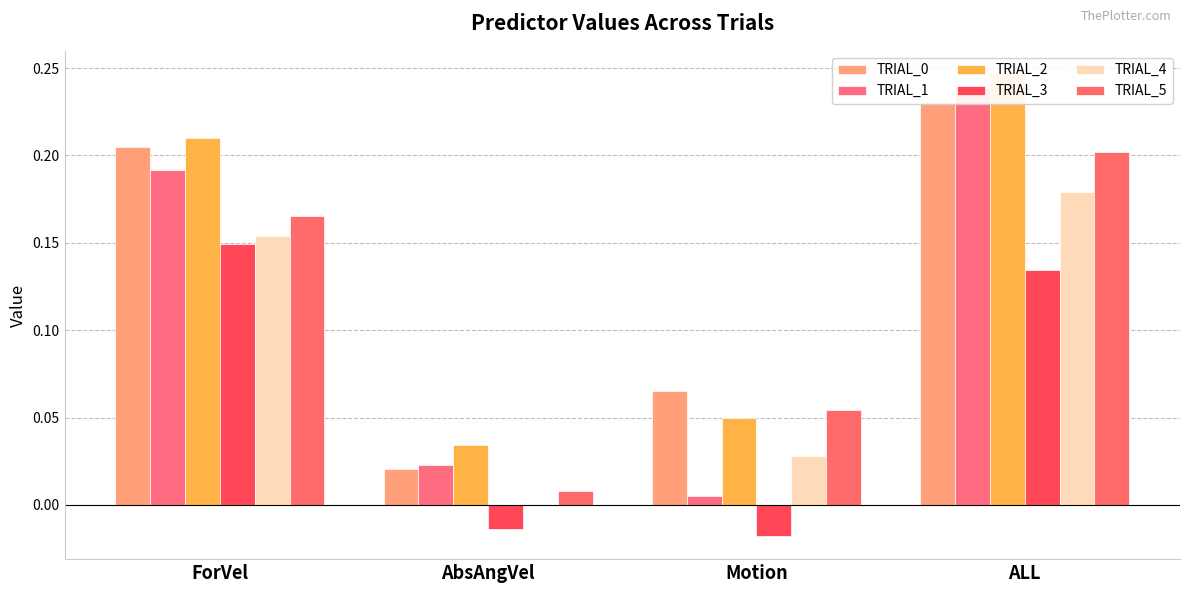

Reading left to right, transcribe all the data shown in this chart.

TRIAL_0: ForVel=0.2	AbsAngVel=0.0	Motion=0.1	ALL=0.2
TRIAL_1: ForVel=0.2	AbsAngVel=0.0	Motion=0.0	ALL=0.2
TRIAL_2: ForVel=0.2	AbsAngVel=0.0	Motion=0.0	ALL=0.2
TRIAL_3: ForVel=0.1	AbsAngVel=-0.0	Motion=-0.0	ALL=0.1
TRIAL_4: ForVel=0.2	AbsAngVel=-0.0	Motion=0.0	ALL=0.2
TRIAL_5: ForVel=0.2	AbsAngVel=0.0	Motion=0.1	ALL=0.2